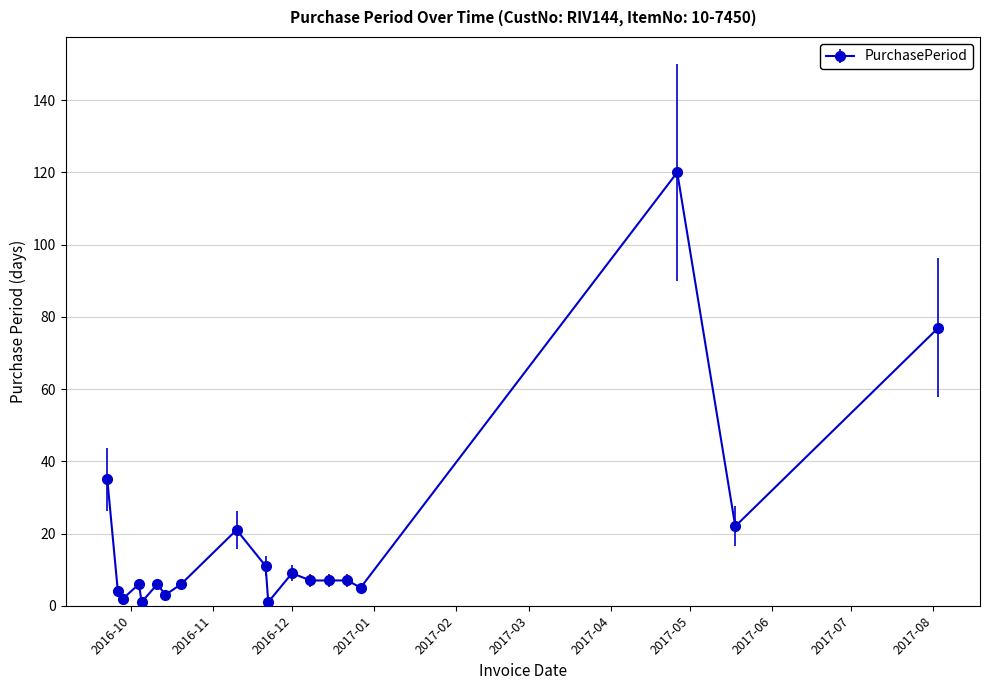

What is the difference between the maximum and minimum values?

119